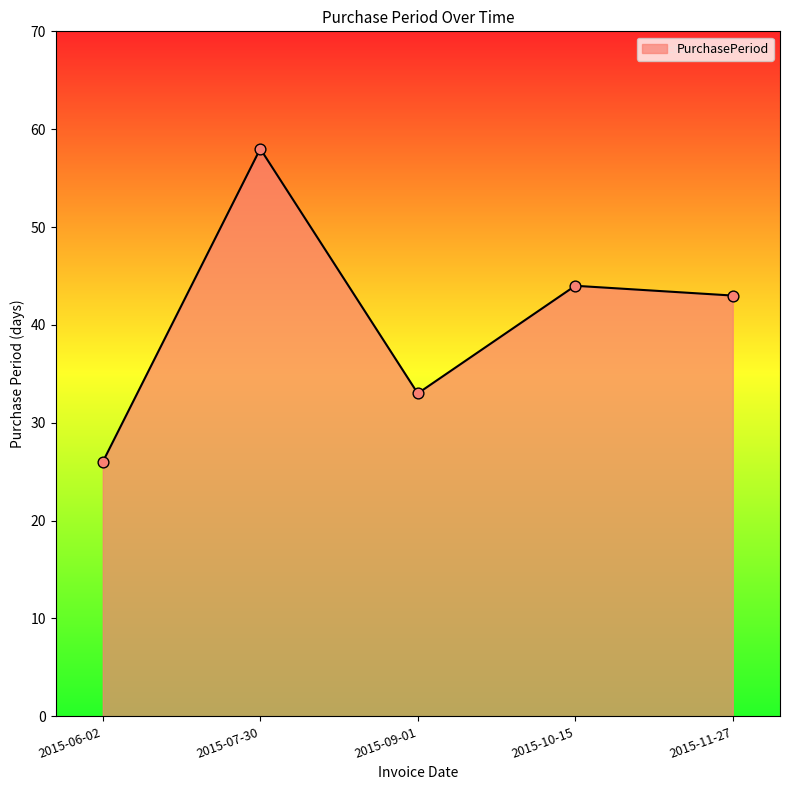

Between 2015-07-30 and 2015-11-27, which is larger?

2015-07-30